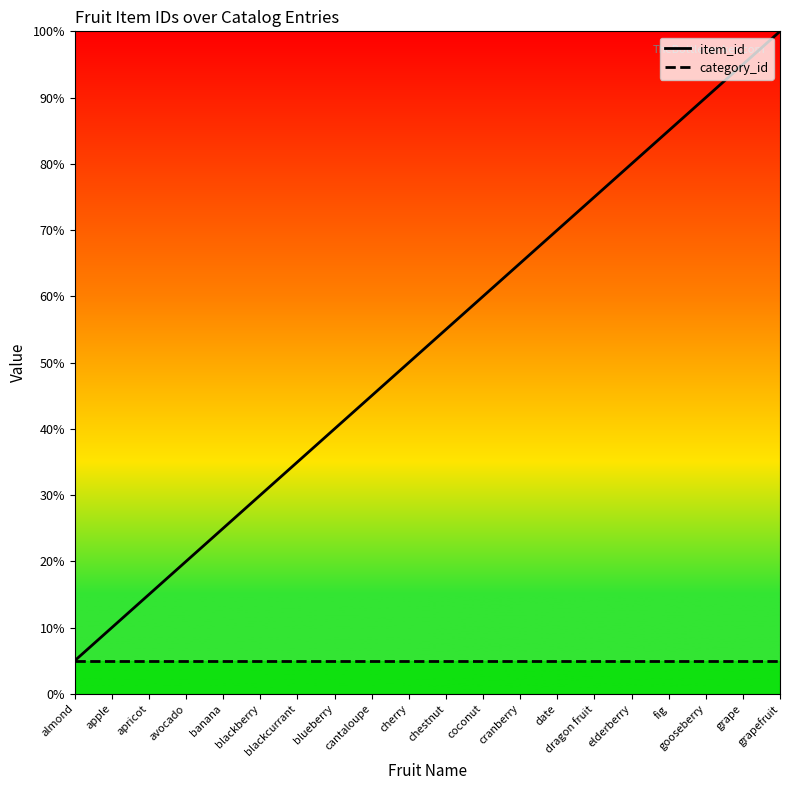

What is the difference between the highest and lowest values at dragon fruit?

70.0